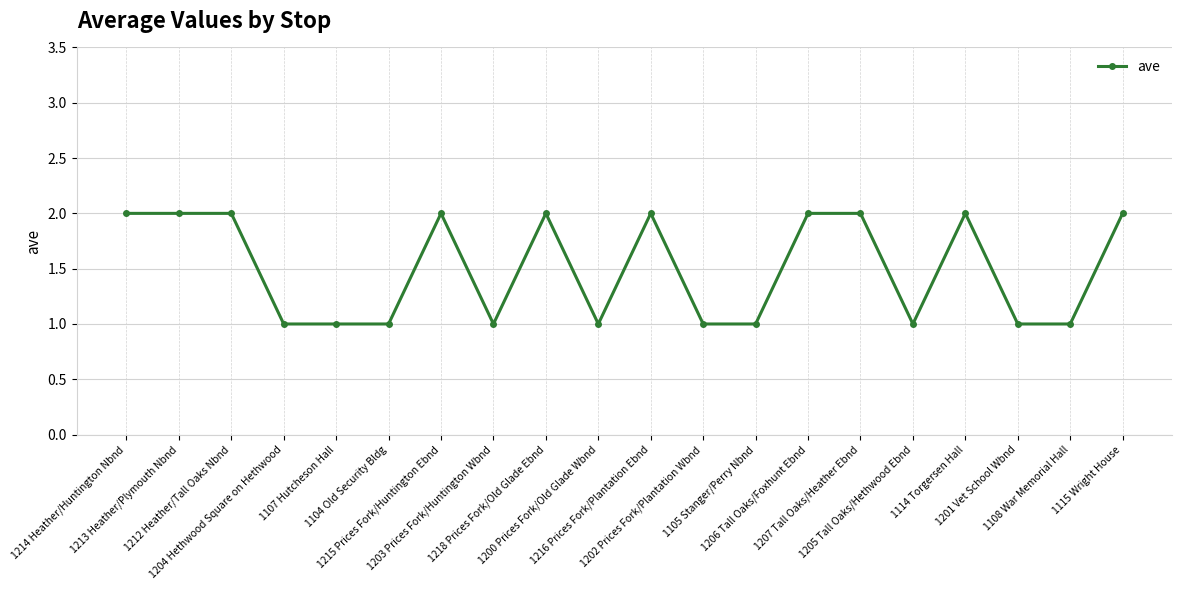

How many distinct data groups are displayed?

1